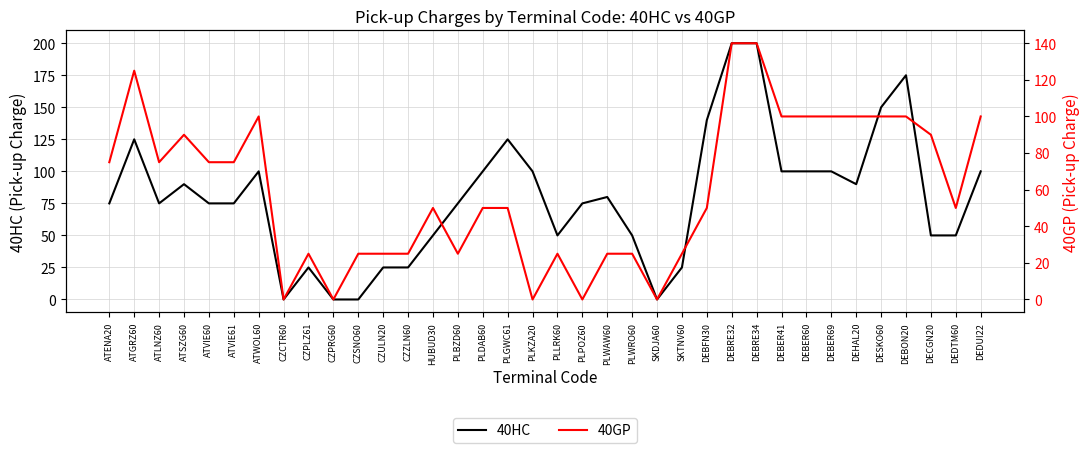

Reading right to left, extract all data points from this chart.

40HC: DEDUI22=100	DEDTM60=50	DECGN20=50	DEBON20=175	DESKO60=150	DEHAL20=90	DEBER69=100	DEBER60=100	DEBER41=100	DEBRE34=200	DEBRE32=200	DEBFN30=140	SKTNV60=25	SKDJA60=0	PLWRO60=50	PLWAW60=80	PLPOZ60=75	PLLRK60=50	PLKZA20=100	PLGWC61=125	PLDAB60=100	PLBZD60=75	HUBUD30=50	CZZLN60=25	CZULN20=25	CZSNO60=0	CZPRG60=0	CZPLZ61=25	CZCTR60=0	ATWOL60=100	ATVIE61=75	ATVIE60=75	ATSZG60=90	ATLNZ60=75	ATGRZ60=125	ATENA20=75
40GP: DEDUI22=100	DEDTM60=50	DECGN20=90	DEBON20=100	DESKO60=100	DEHAL20=100	DEBER69=100	DEBER60=100	DEBER41=100	DEBRE34=140	DEBRE32=140	DEBFN30=50	SKTNV60=25	SKDJA60=0	PLWRO60=25	PLWAW60=25	PLPOZ60=0	PLLRK60=25	PLKZA20=0	PLGWC61=50	PLDAB60=50	PLBZD60=25	HUBUD30=50	CZZLN60=25	CZULN20=25	CZSNO60=25	CZPRG60=0	CZPLZ61=25	CZCTR60=0	ATWOL60=100	ATVIE61=75	ATVIE60=75	ATSZG60=90	ATLNZ60=75	ATGRZ60=125	ATENA20=75